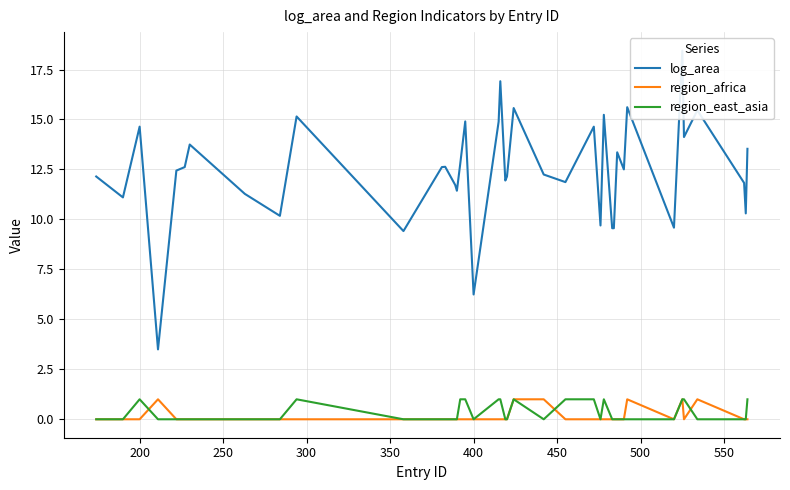

What is the value of the region_east_asia point at the 36th from the left?

1.0